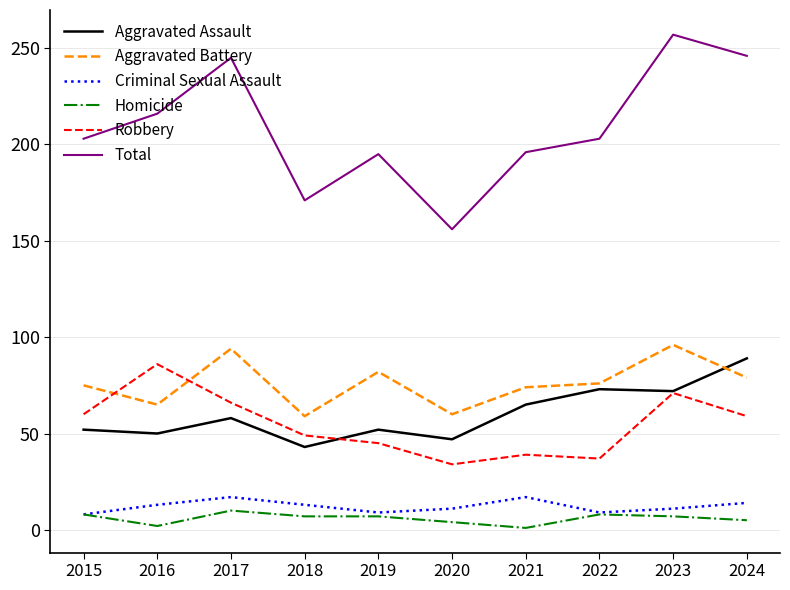

What is the lowest value of the Criminal Sexual Assault series?

8